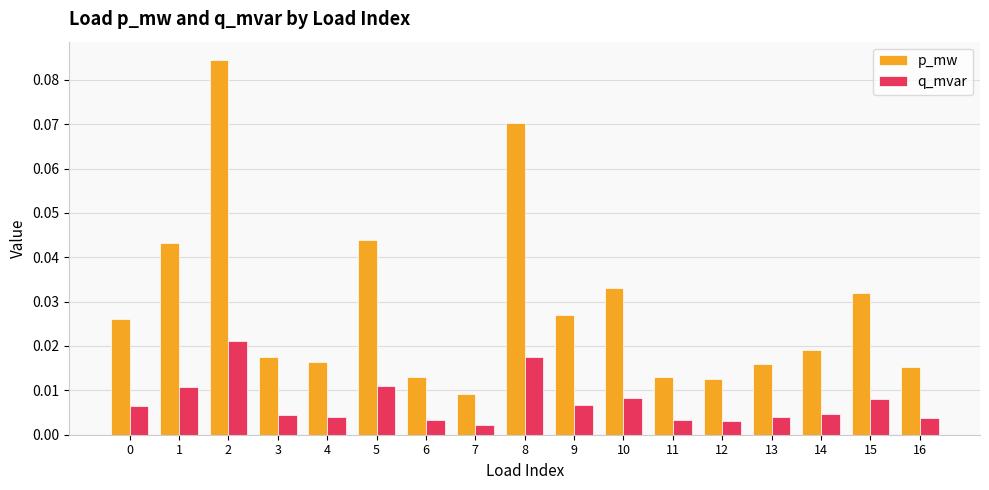

Which series has the widest spread of values?

p_mw